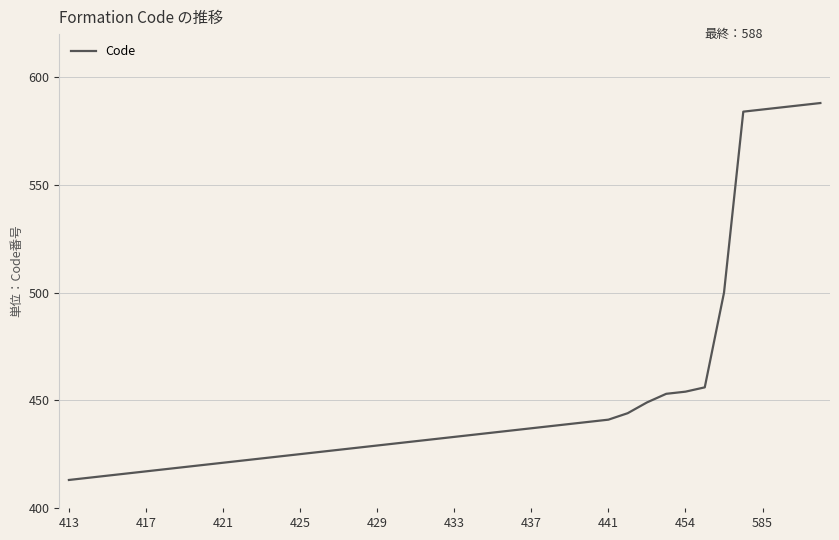

What is the maximum value shown in the chart?

588